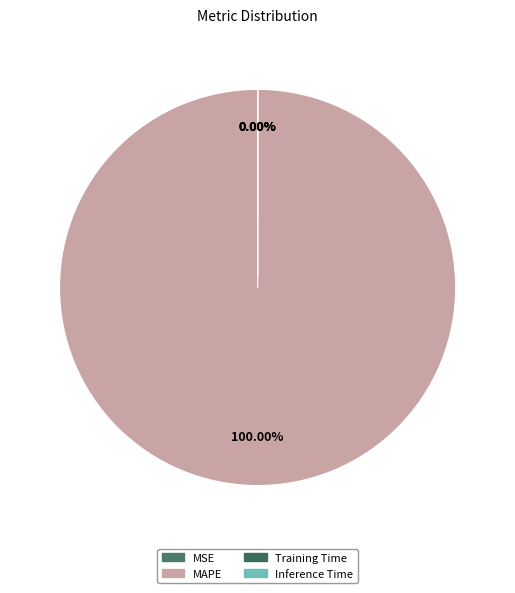

Does Training Time represent more than half of the total?

No